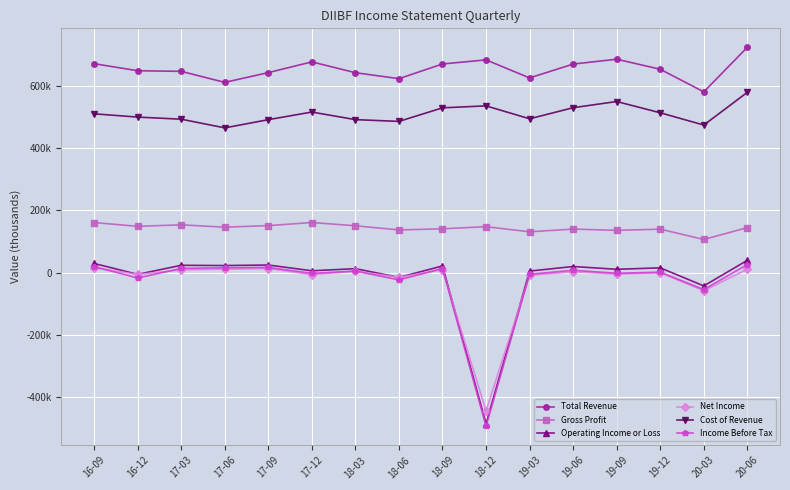

In Income Before Tax, how many points are lower than both neighbors (excluding endpoints)?

6